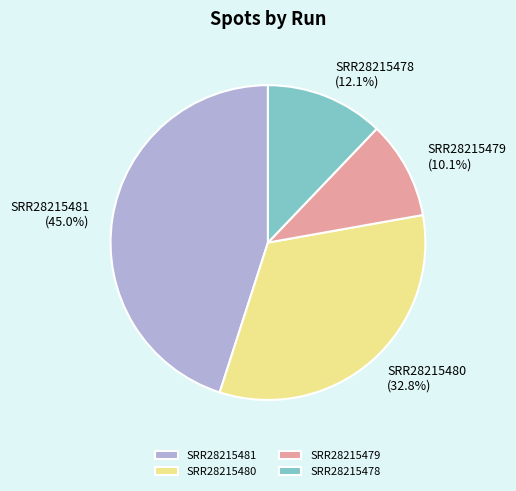

Is it true that SRR28215481 is 53% of the pie?

False